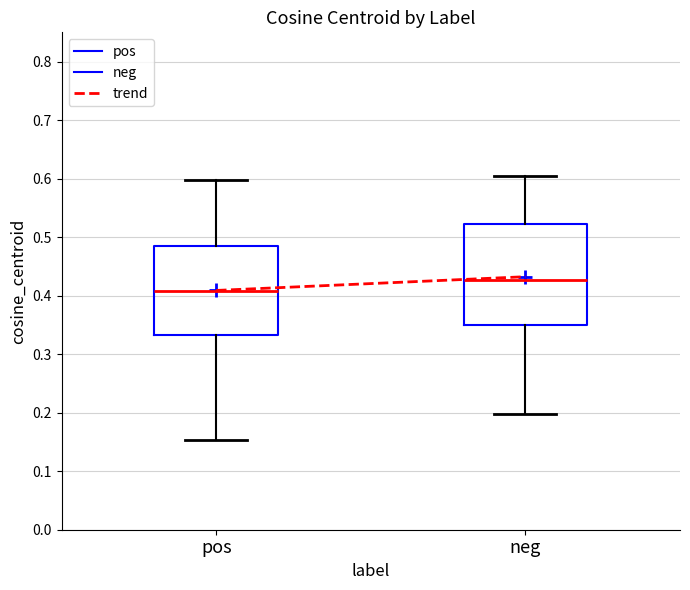

Comparing the boxes themselves (not the whiskers), which one is the tallest?

neg